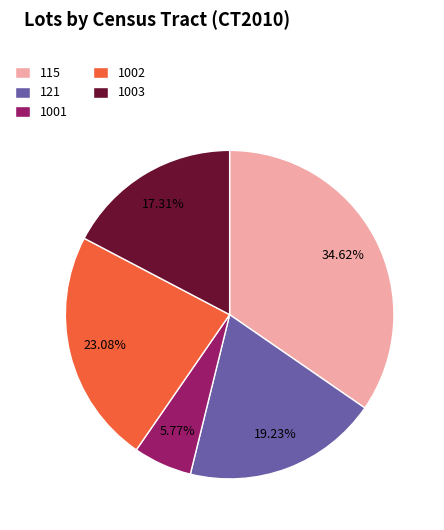

To the nearest percent, what percentage of the pie is 115?

35%